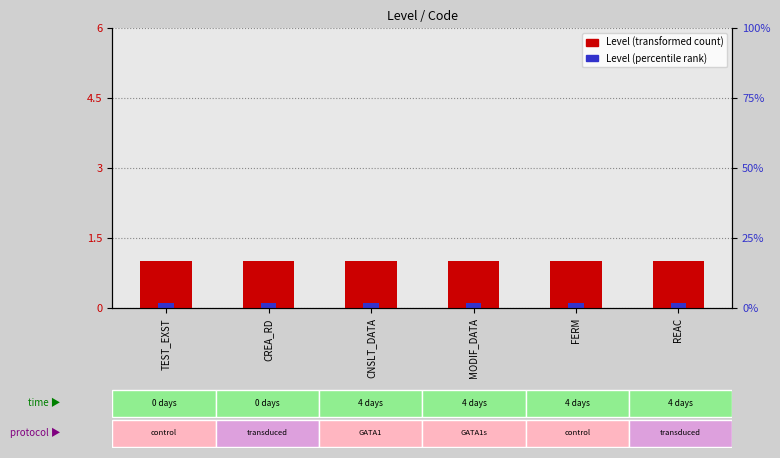

Reading left to right, transcribe all the data shown in this chart.

Level (transformed count): TEST_EXST=1.0	CREA_RD=1.0	CNSLT_DATA=1.0	MODIF_DATA=1.0	FERM=1.0	REAC=1.0
Level (percentile rank): TEST_EXST=0.1	CREA_RD=0.1	CNSLT_DATA=0.1	MODIF_DATA=0.1	FERM=0.1	REAC=0.1